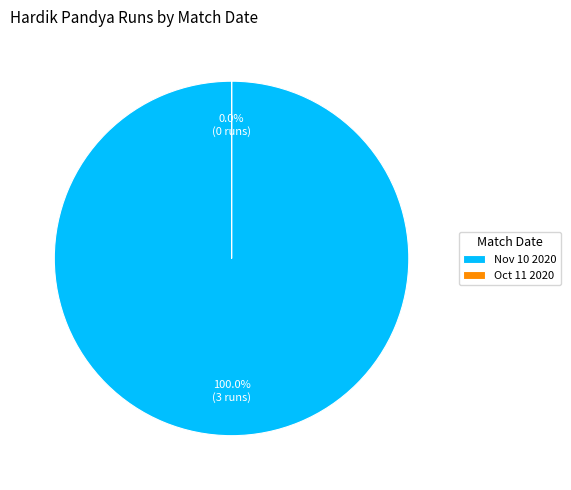

Is there a majority slice in this chart?

Yes